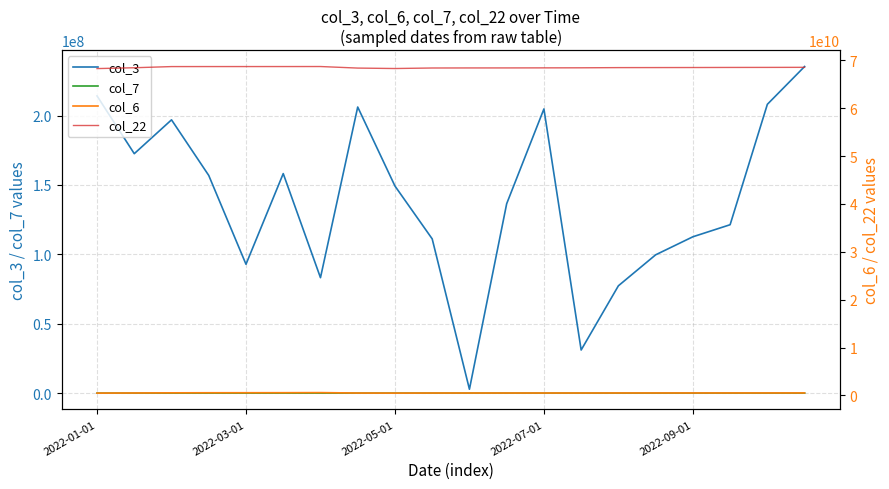

Is it true that col_6 equals 554186615 at 5?

True